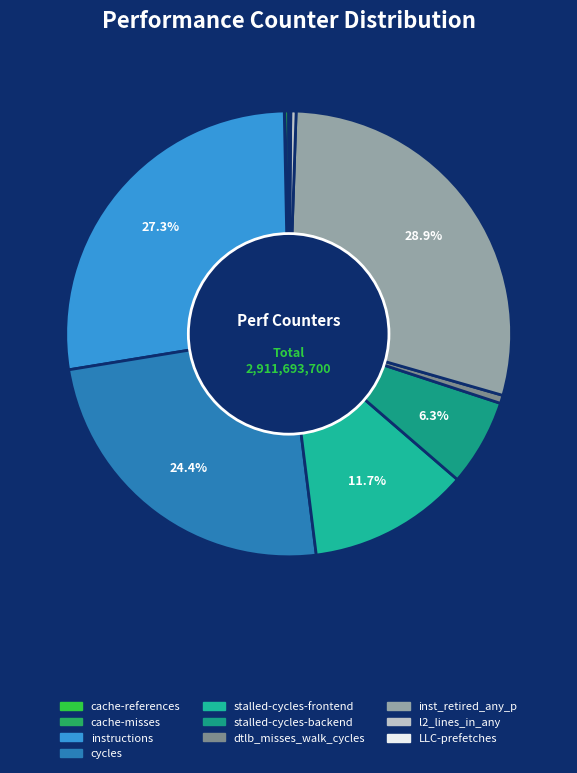

What percentage is NOT represented by cache-references?

99.7%